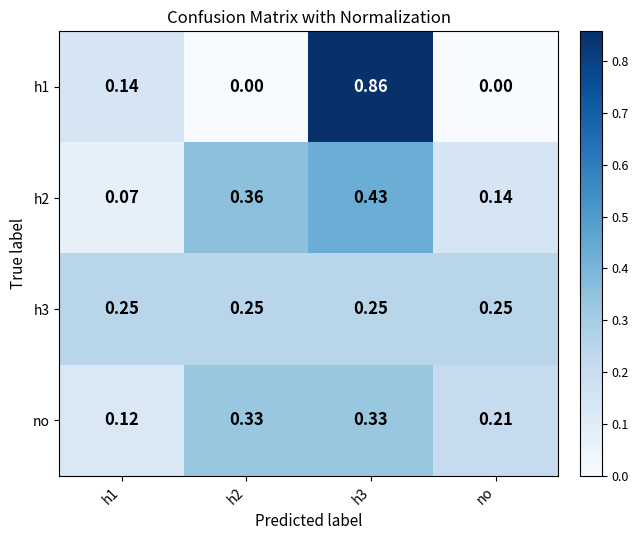

Is the value of h1 at h2 greater than the value of h3 at h3?

No